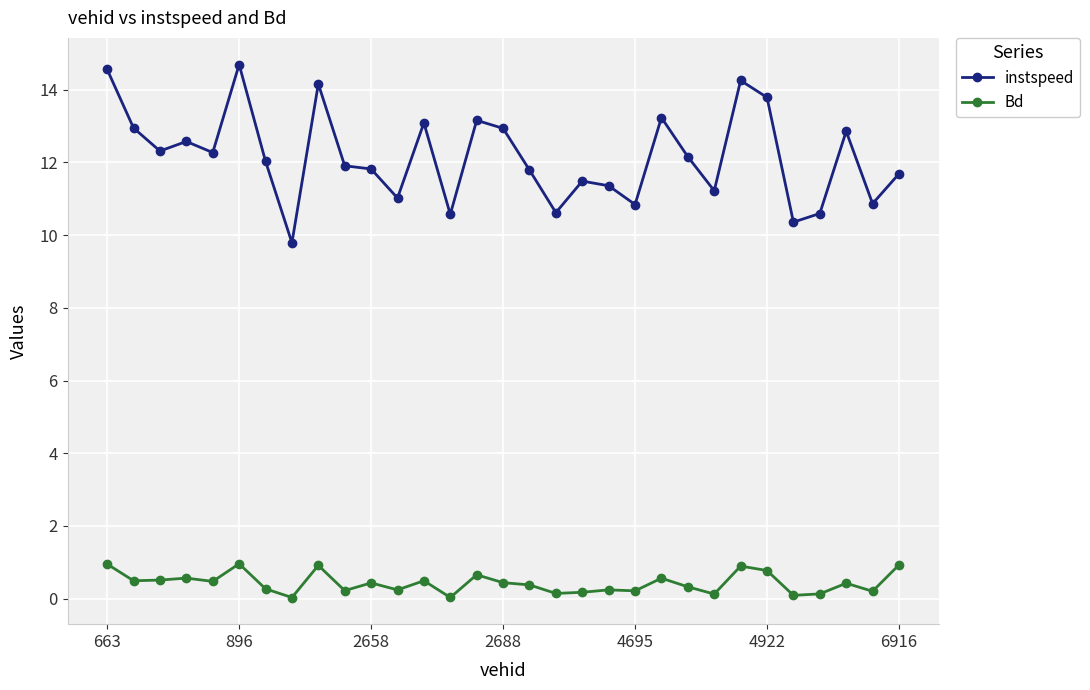

True or false: Bd has more than 2 points higher than both neighbors.

True